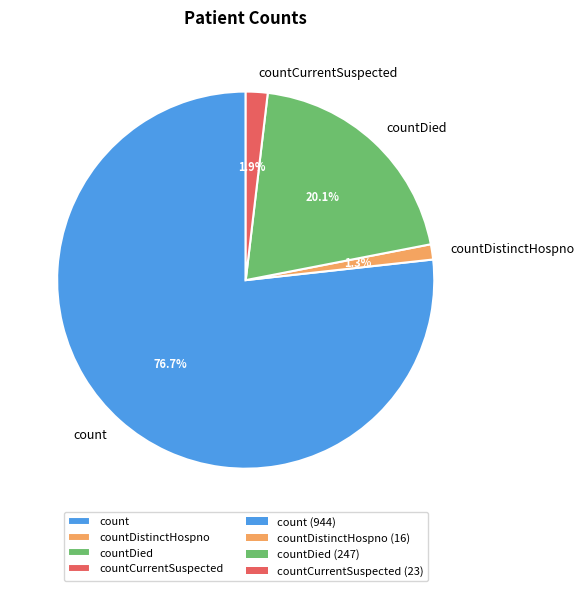

True or false: countDistinctHospno accounts for 1% of the total.

True